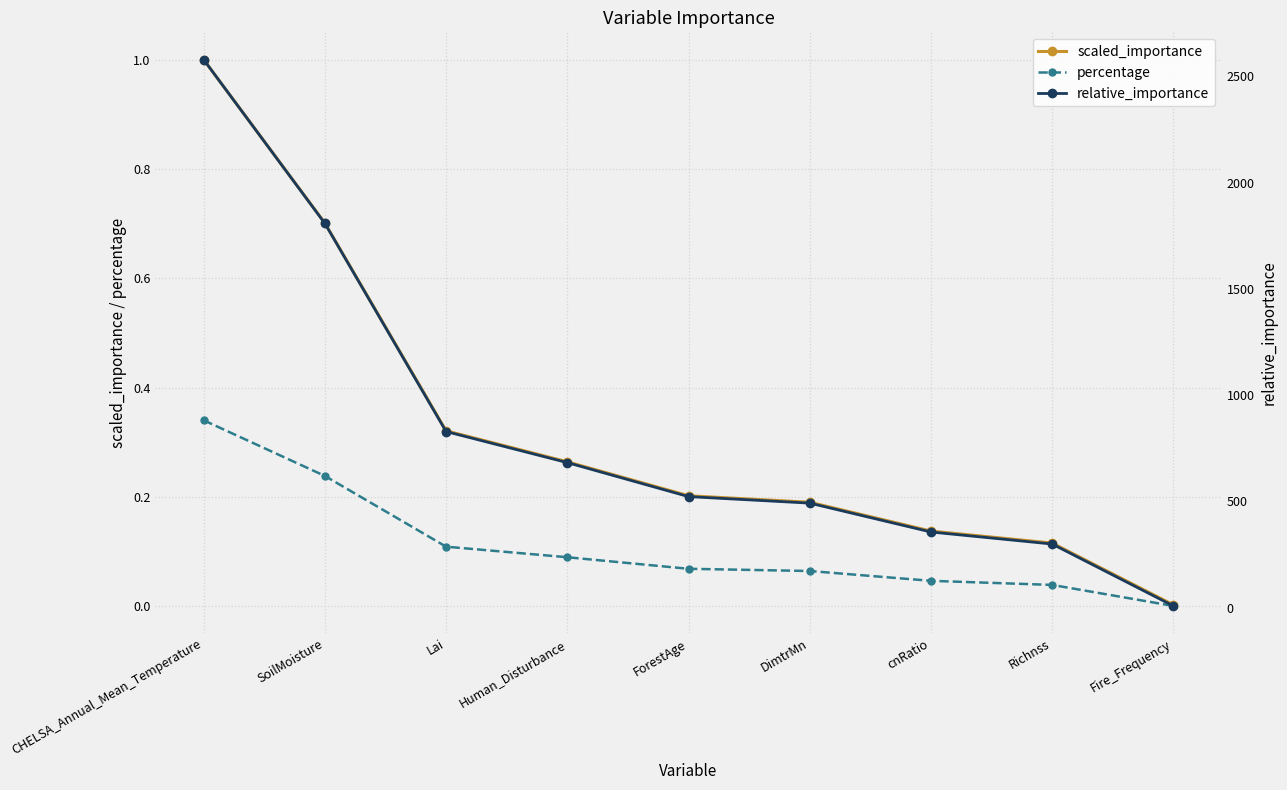

How many data points does each series have?

9